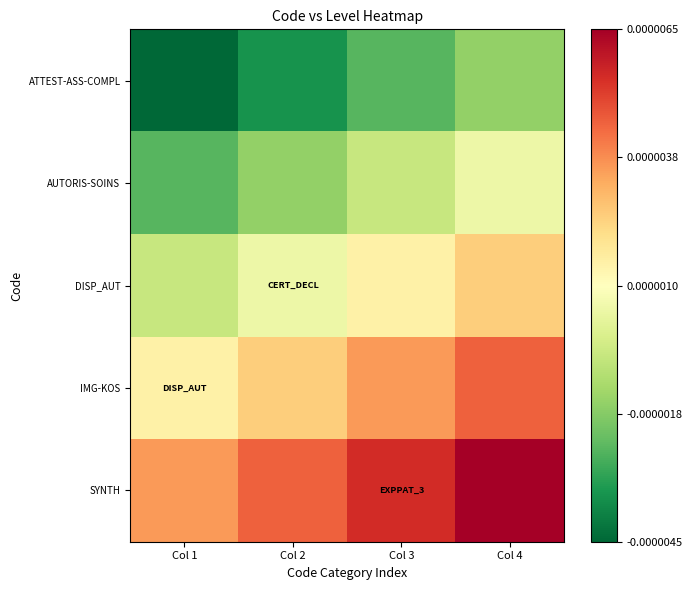

List the series in order of their overall mean, highest first.

SYNTH, IMG-KOS, DISP_AUT, AUTORIS-SOINS, ATTEST-ASS-COMPL